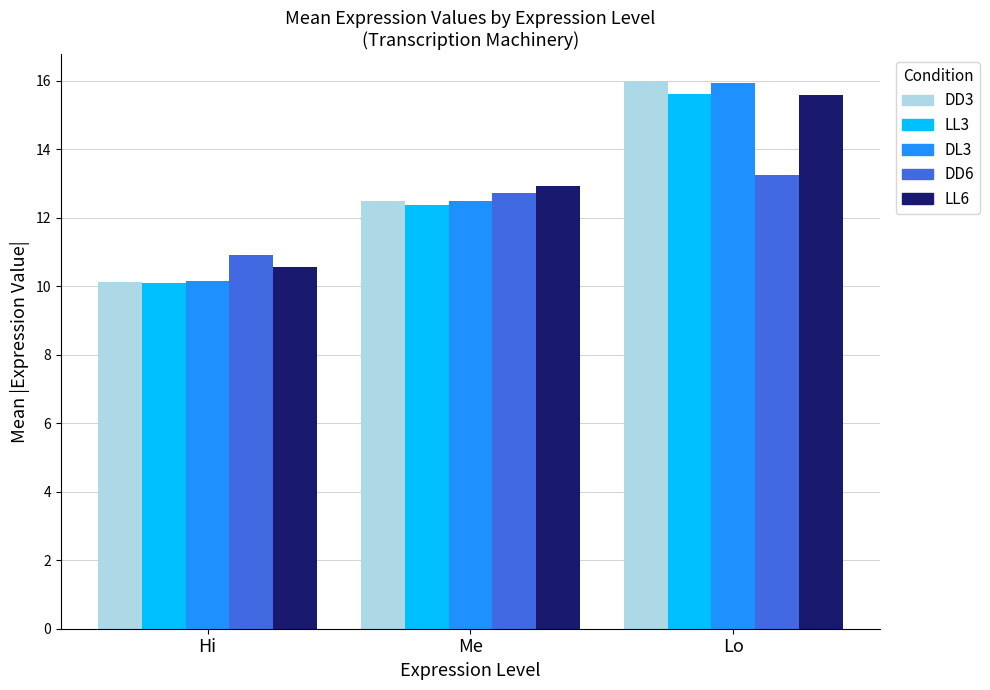

What position from the left is Me?

2